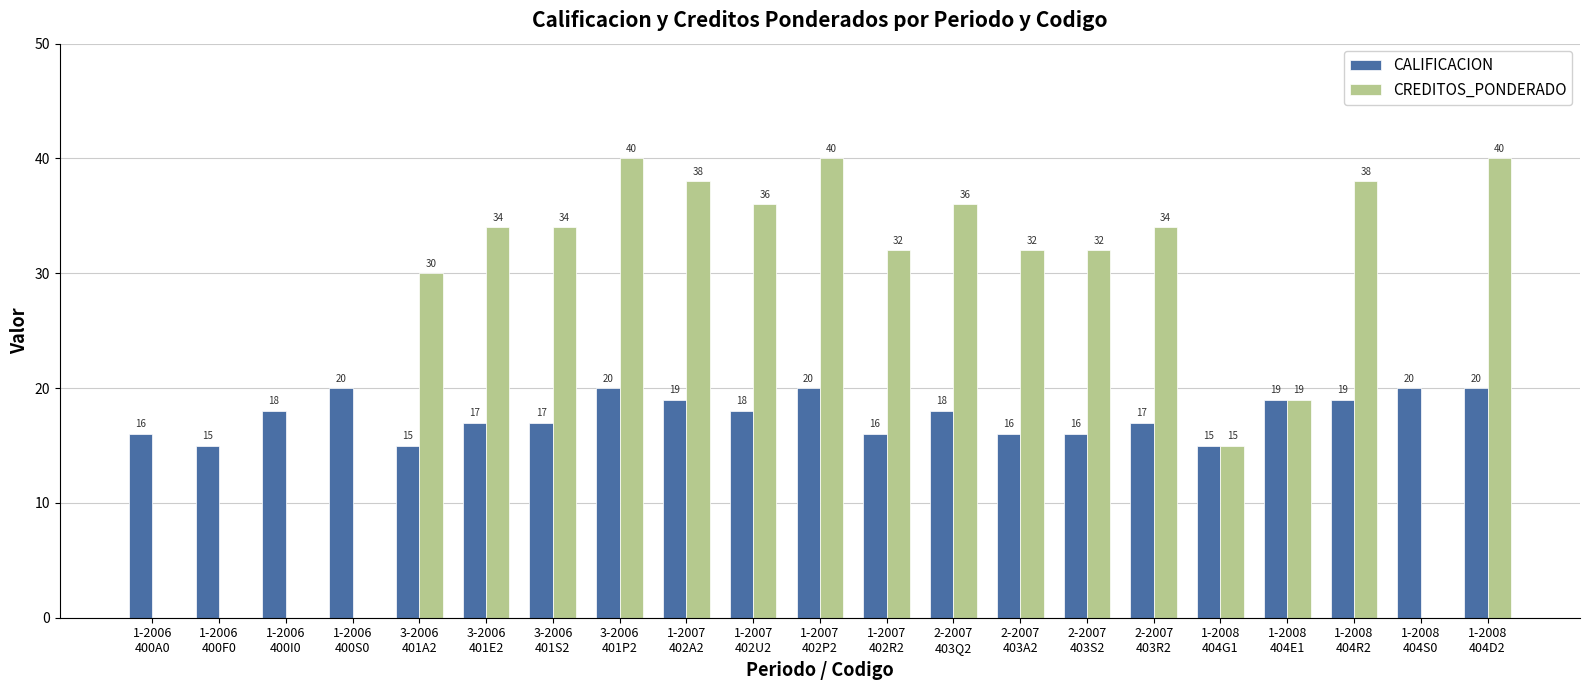

Which series has the largest total across all categories?

CREDITOS_PONDERADO